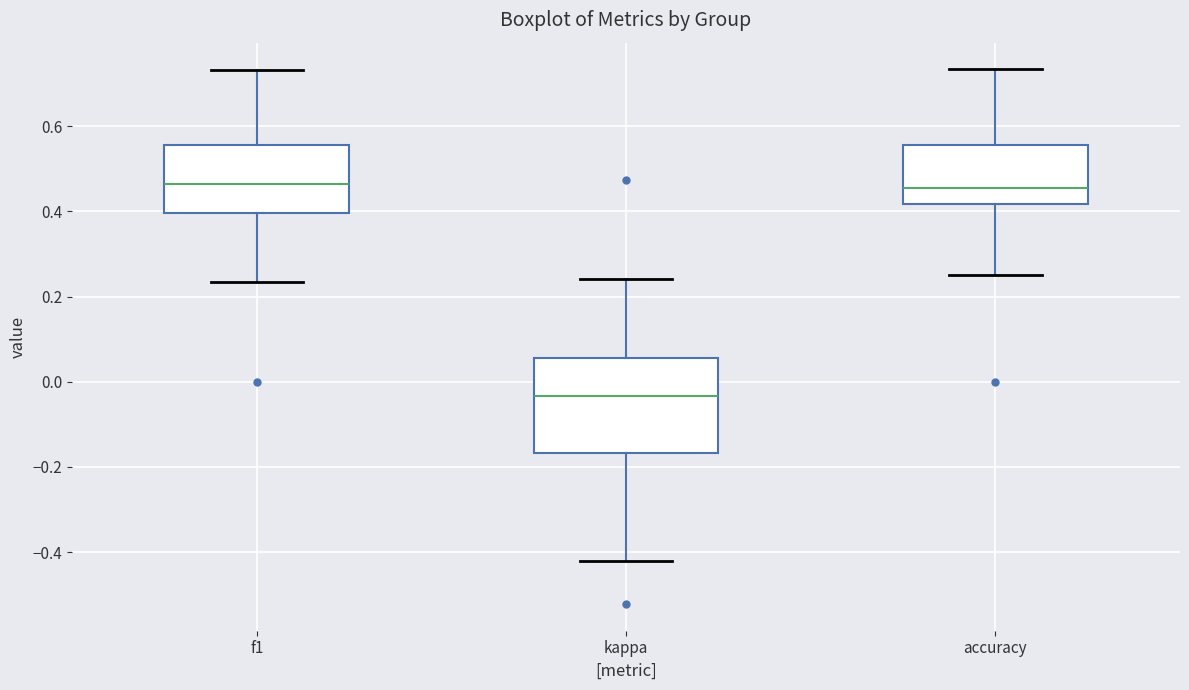

Where is the lower edge of the box for kappa on the y-axis? The values are not printed on the chart, so give them approximately, as read against the axis.

-0.16